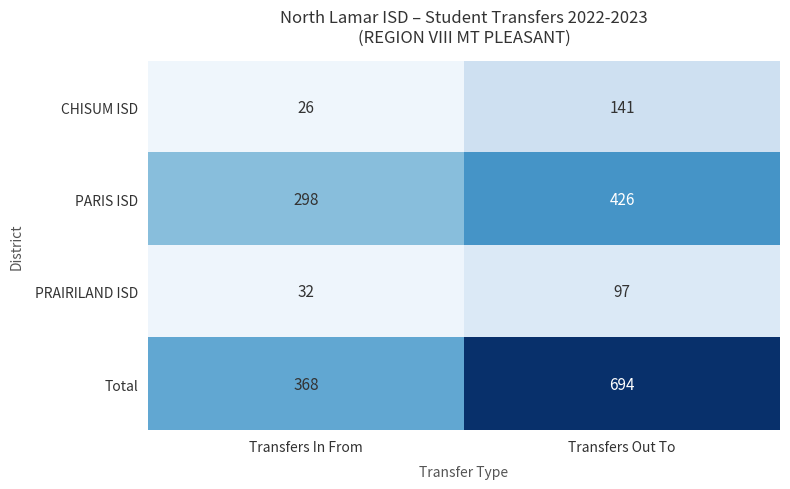

Reading left to right, list all the values displayed in this chart.

CHISUM ISD: 26	141
PARIS ISD: 298	426
PRAIRILAND ISD: 32	97
Total: 368	694